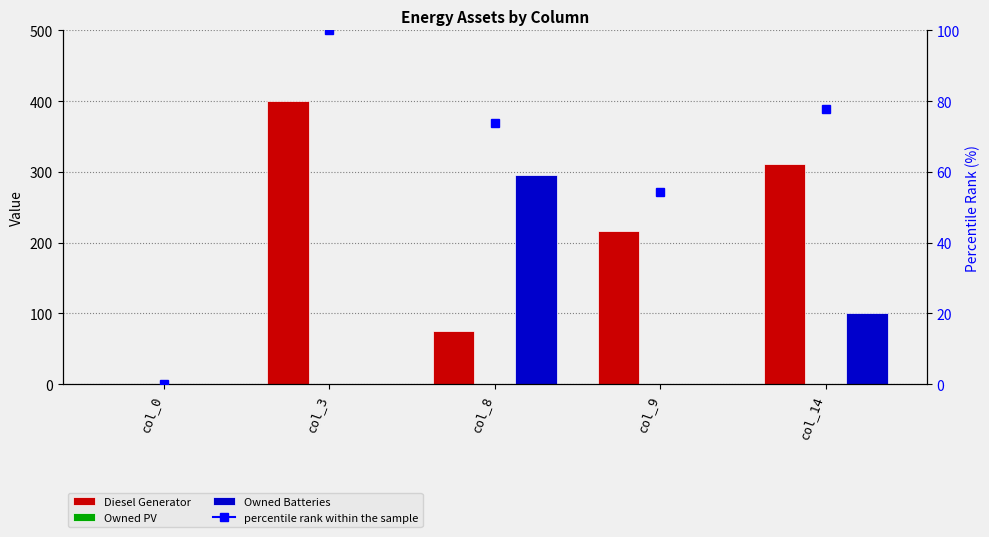

Which series changed the most between col_0 and col_14?

Diesel Generator